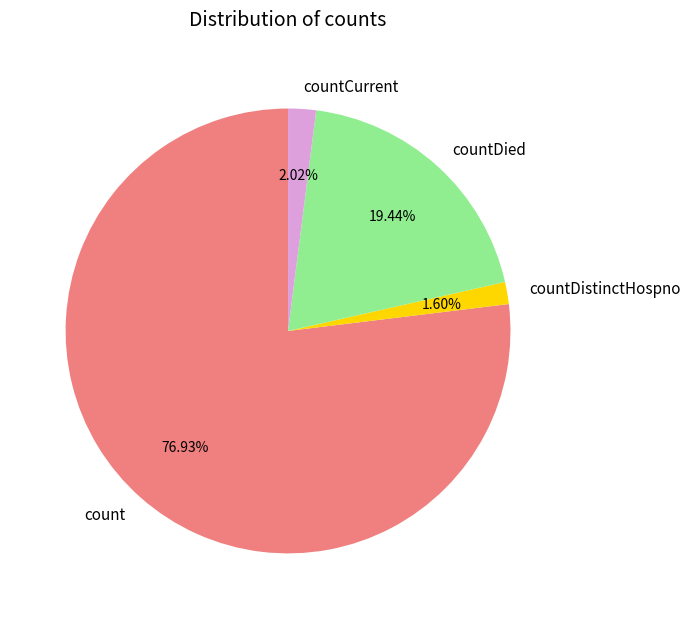

How many segments does this pie chart have?

4